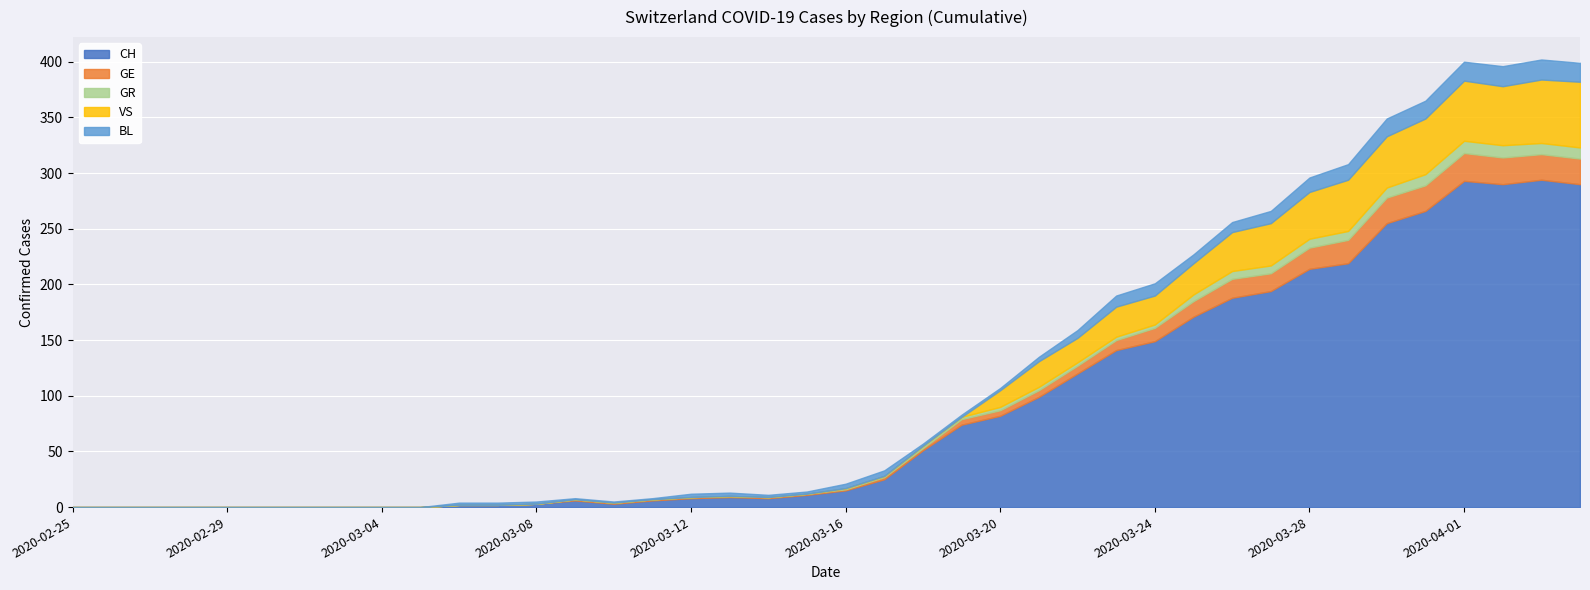

At how many categories does at least one series exceed 70?

17